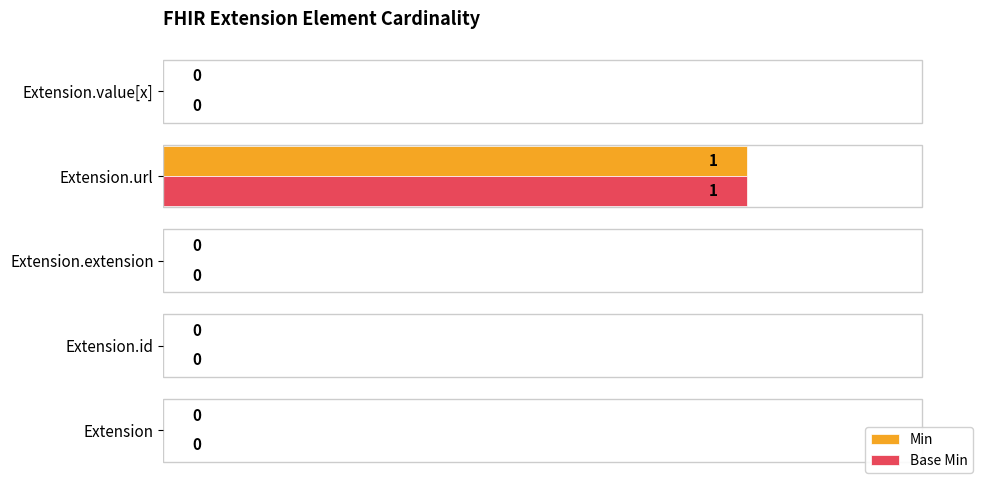

How many Min values are between 0 and 1?

5